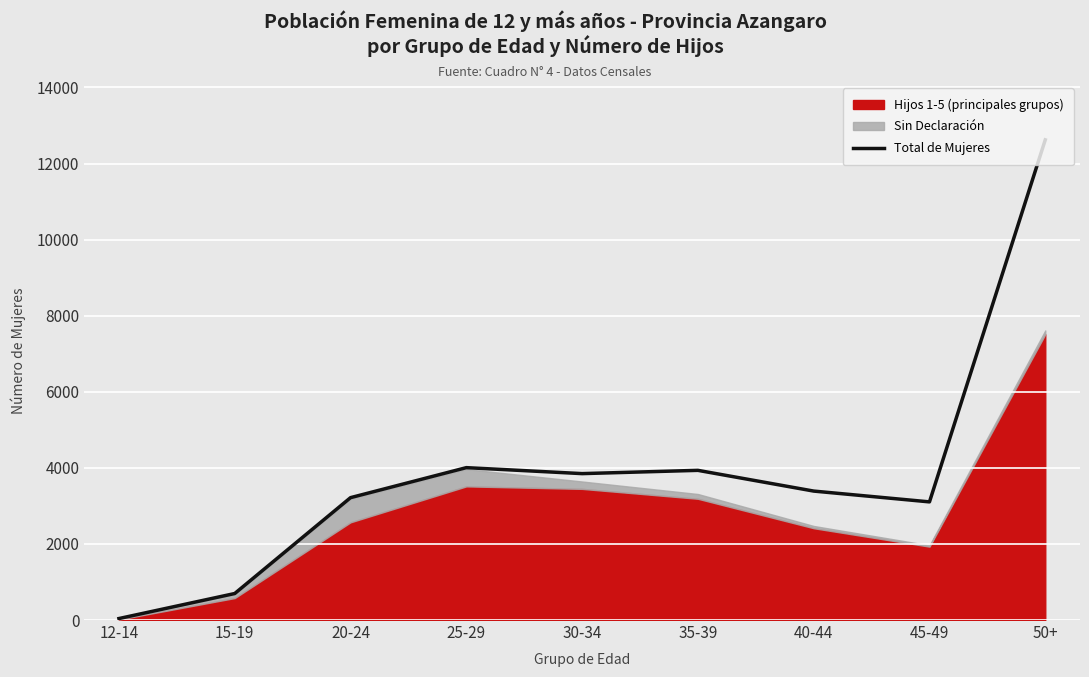

Is it true that the value at 35-39 is 3935?

True